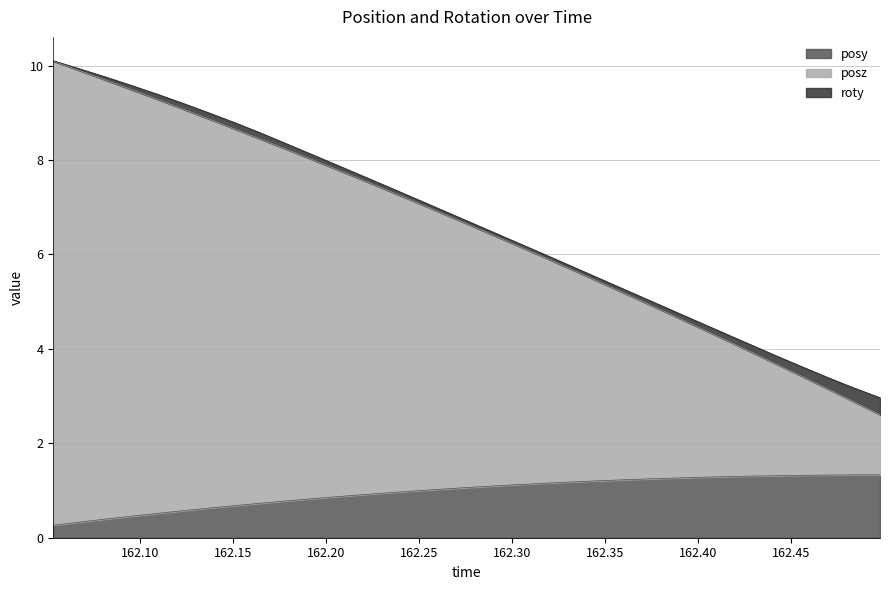

Rank the categories by posy value from lowest to highest.

162.0536, 162.0677, 162.0814, 162.0952, 162.1093, 162.123, 162.1368, 162.151, 162.1644, 162.1786, 162.1925, 162.2064, 162.2202, 162.234, 162.2477, 162.2616, 162.2754, 162.2894, 162.3033, 162.3175, 162.3315, 162.3451, 162.3591, 162.3729, 162.3867, 162.4006, 162.4147, 162.4285, 162.442, 162.4561, 162.4697, 162.4836, 162.4978